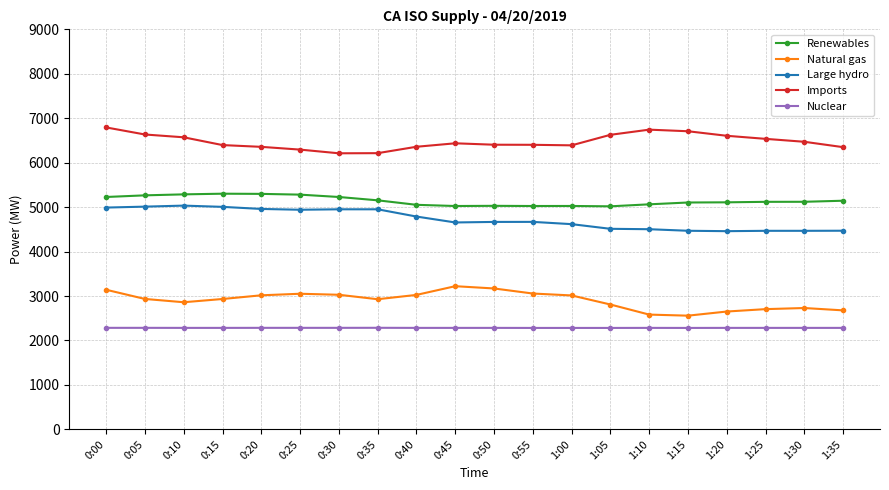

True or false: Natural gas and Imports intersect in this chart.

False